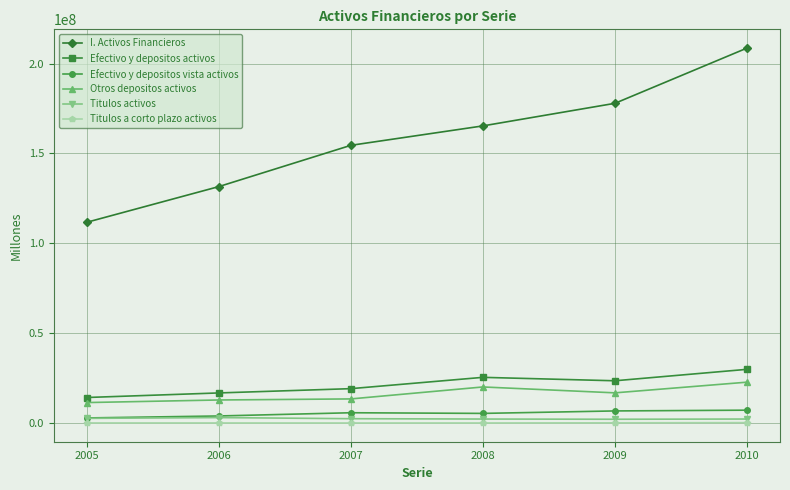

Read the I. Activos Financieros value at 2005.

111674160